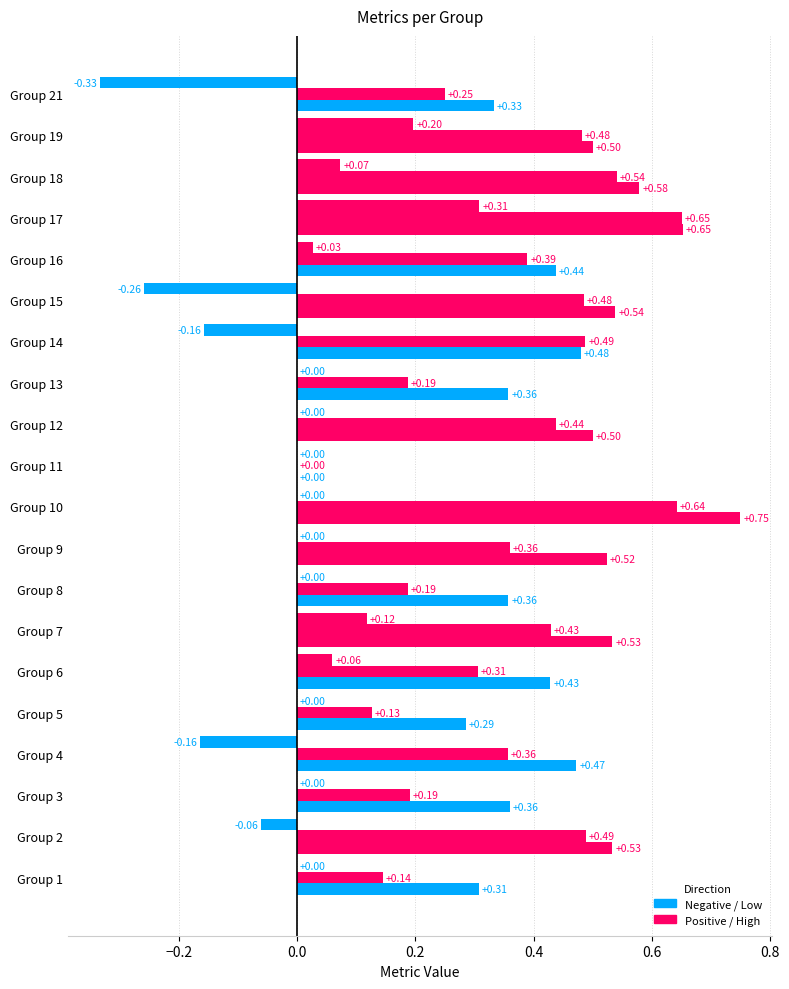

What is the maximum value shown in the chart?

0.8